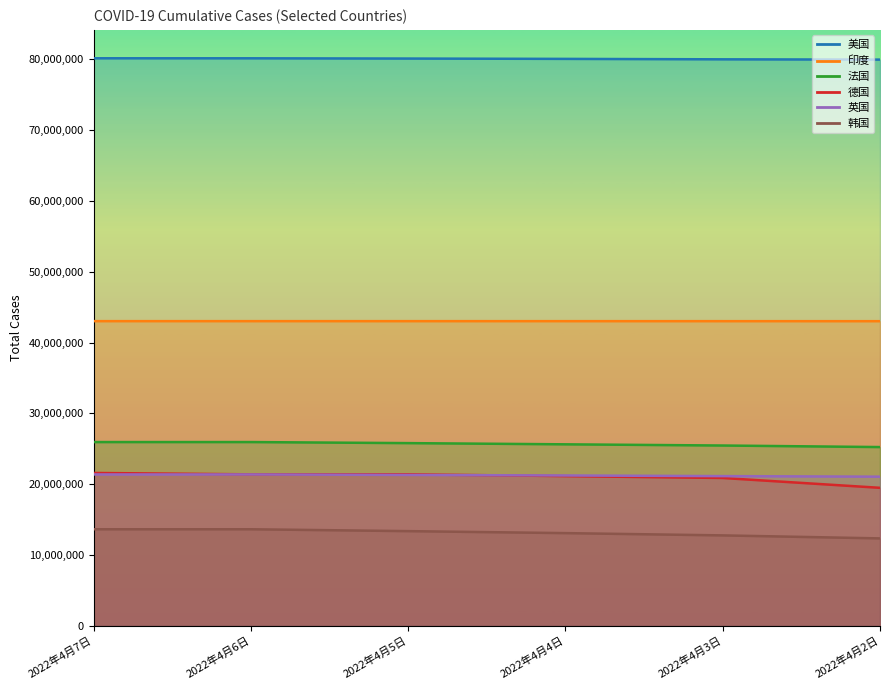

True or false: 美国 and 法国 intersect in this chart.

False